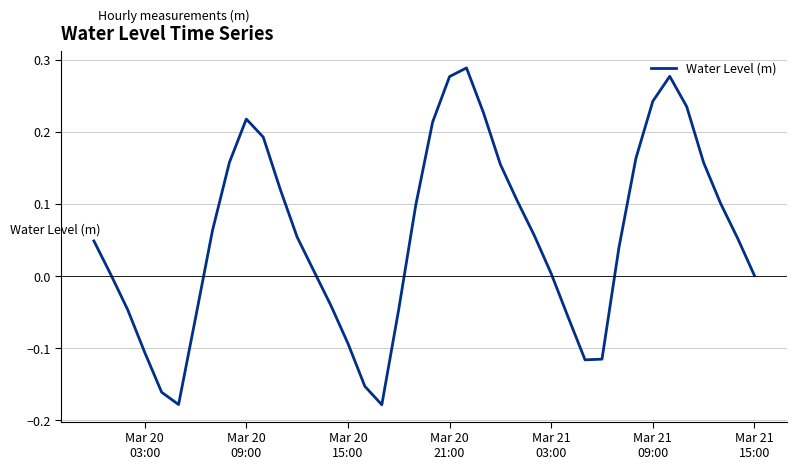

How many lines are shown in the chart?

1